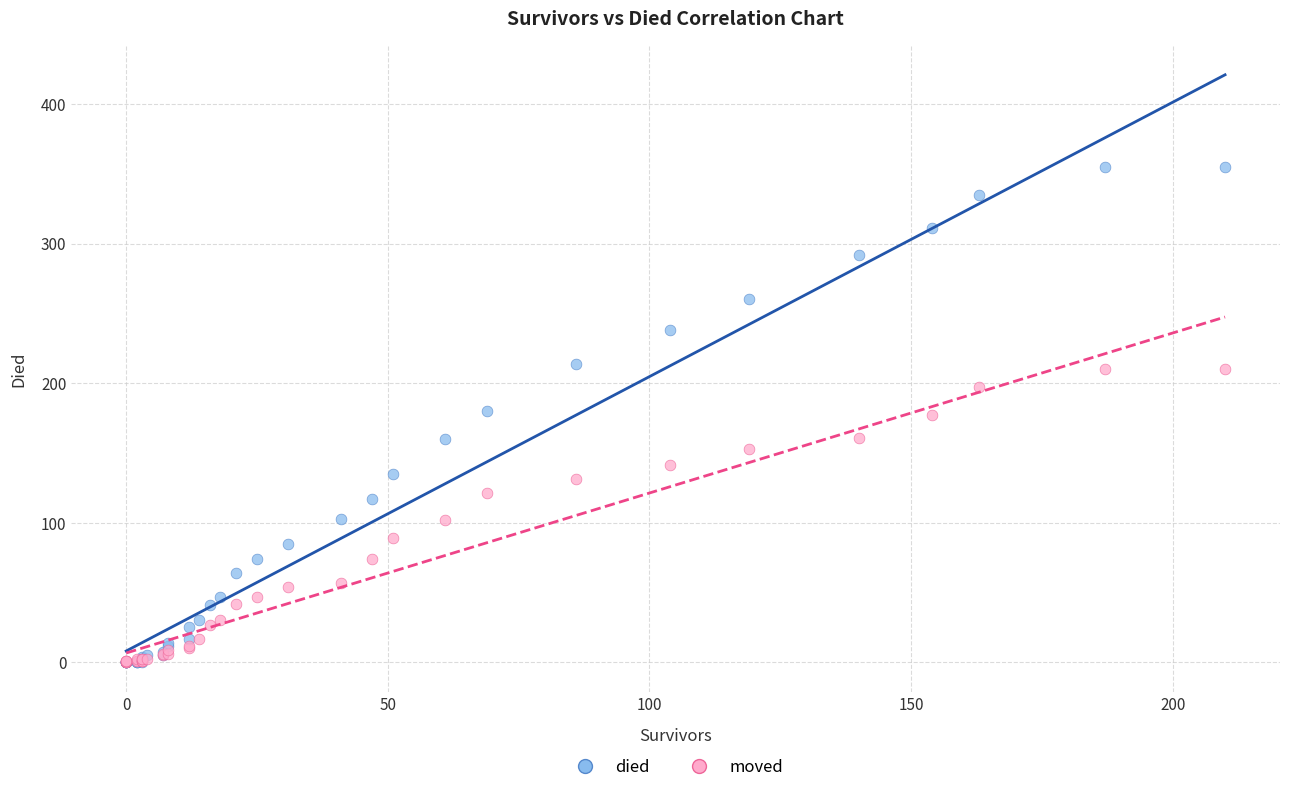

What are all the series names shown in the legend?

died, moved